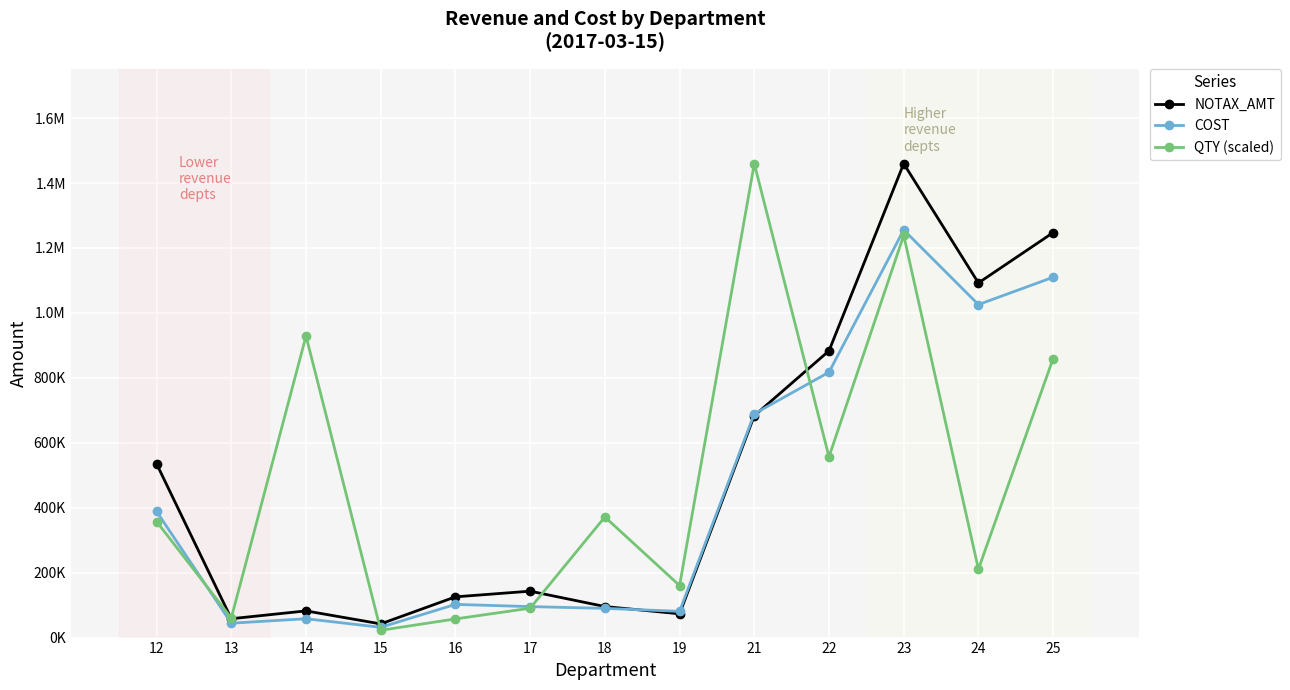

Which label corresponds to the largest value in the chart?

23